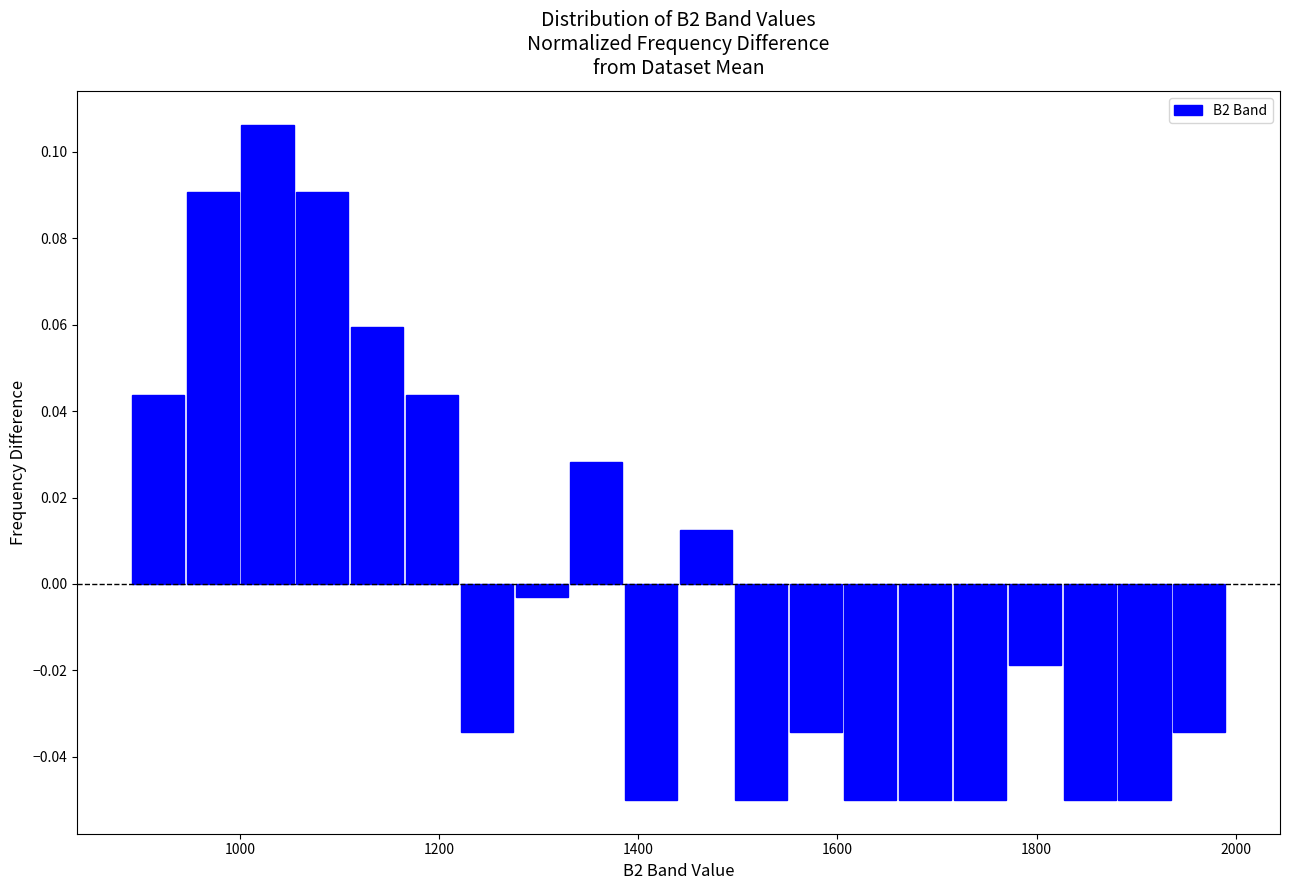

Around what value on the x-axis is the tallest bar? Give the approximate position of its centre, as read against the axis.

1020